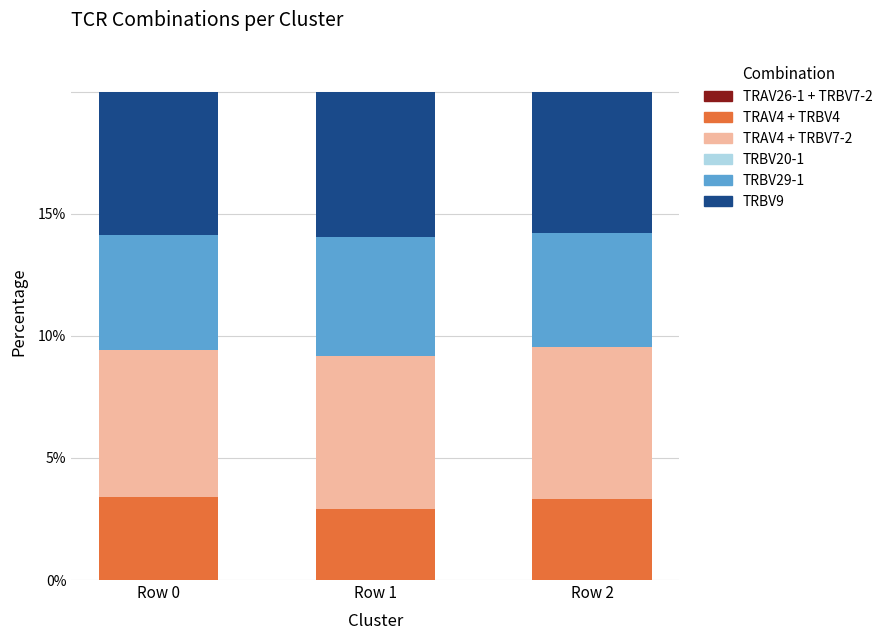

Does the chart contain any negative values?

No